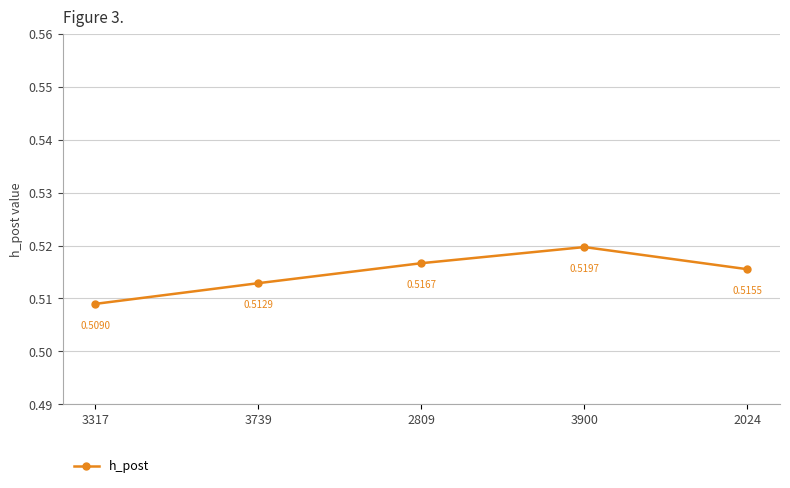

Between 3317 and 3739, which is larger?

3739